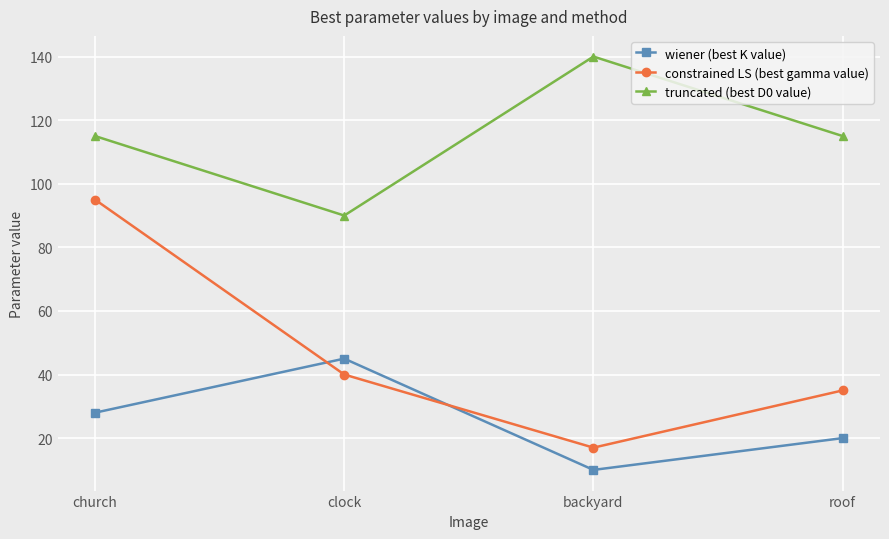

Does the chart have visible grid lines?

Yes